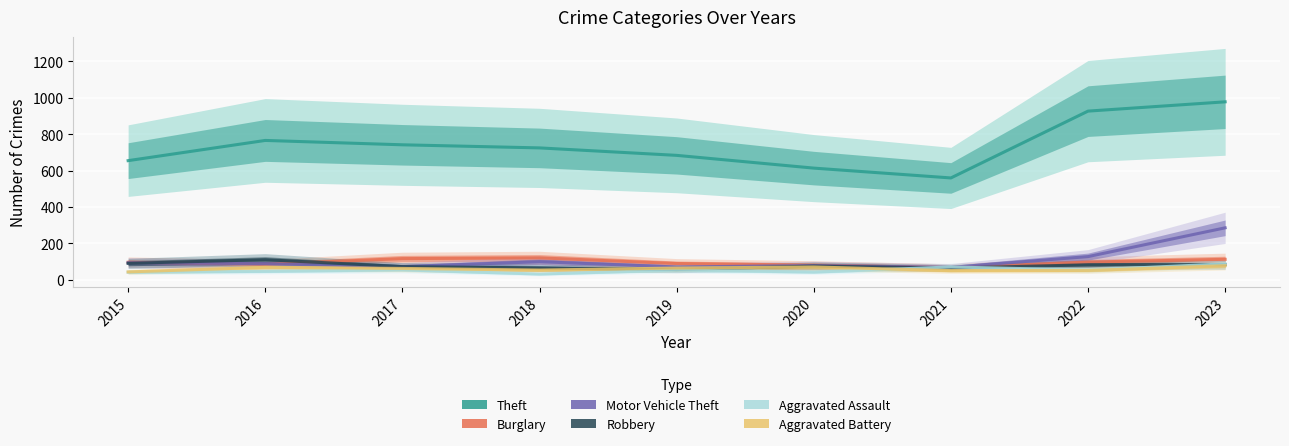

Reading left to right, list all the values displayed in this chart.

Theft: 655	766	742	725	684	614	560	927	978
Burglary: 97	86	117	121	90	81	68	98	113
Motor Vehicle Theft: 94	89	73	100	71	79	69	128	286
Robbery: 91	111	73	66	57	76	65	83	84
Aggravated Assault: 42	47	55	32	54	43	71	54	88
Aggravated Battery: 44	69	63	54	65	71	51	52	78